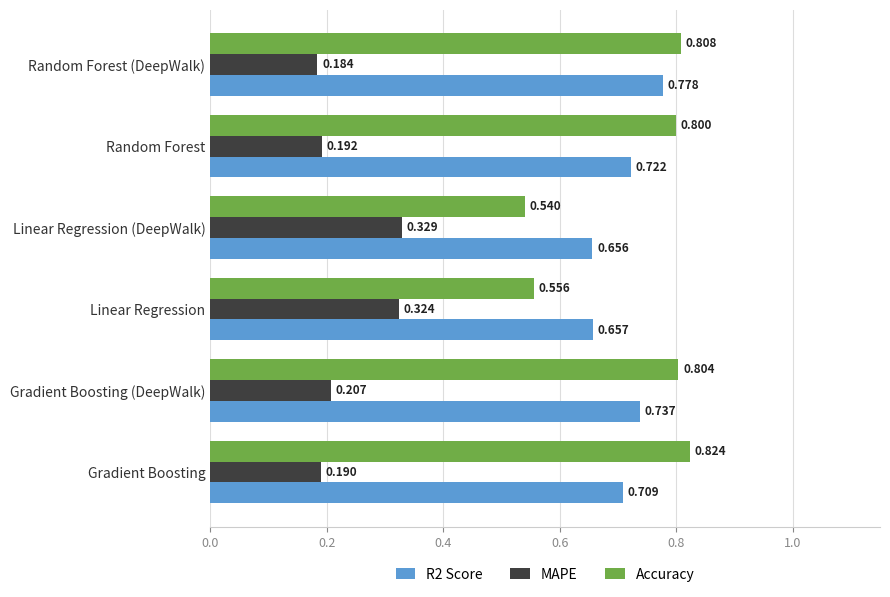

What is the difference between the maximum and minimum values in the R2 Score series?

0.1